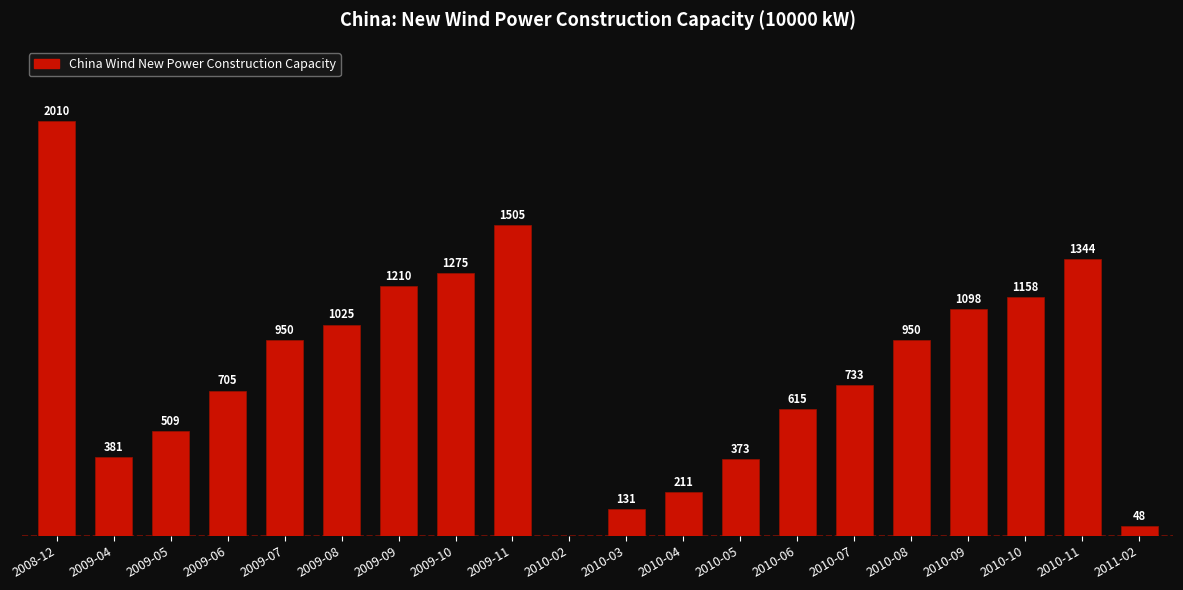

Which label corresponds to the largest value in the chart?

2008-12